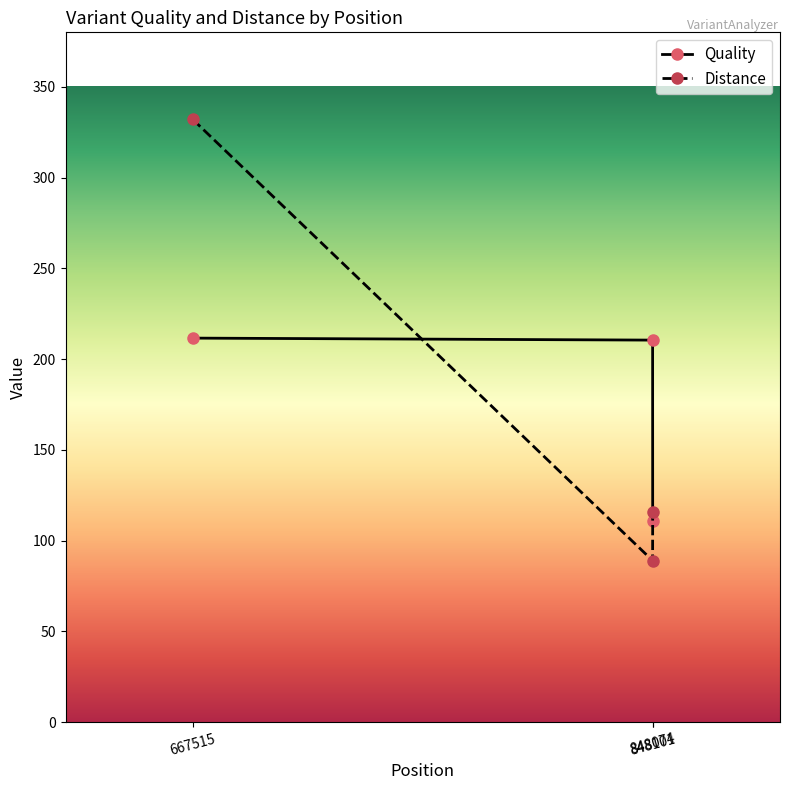

Which category has the lowest value in the Distance series?

848074